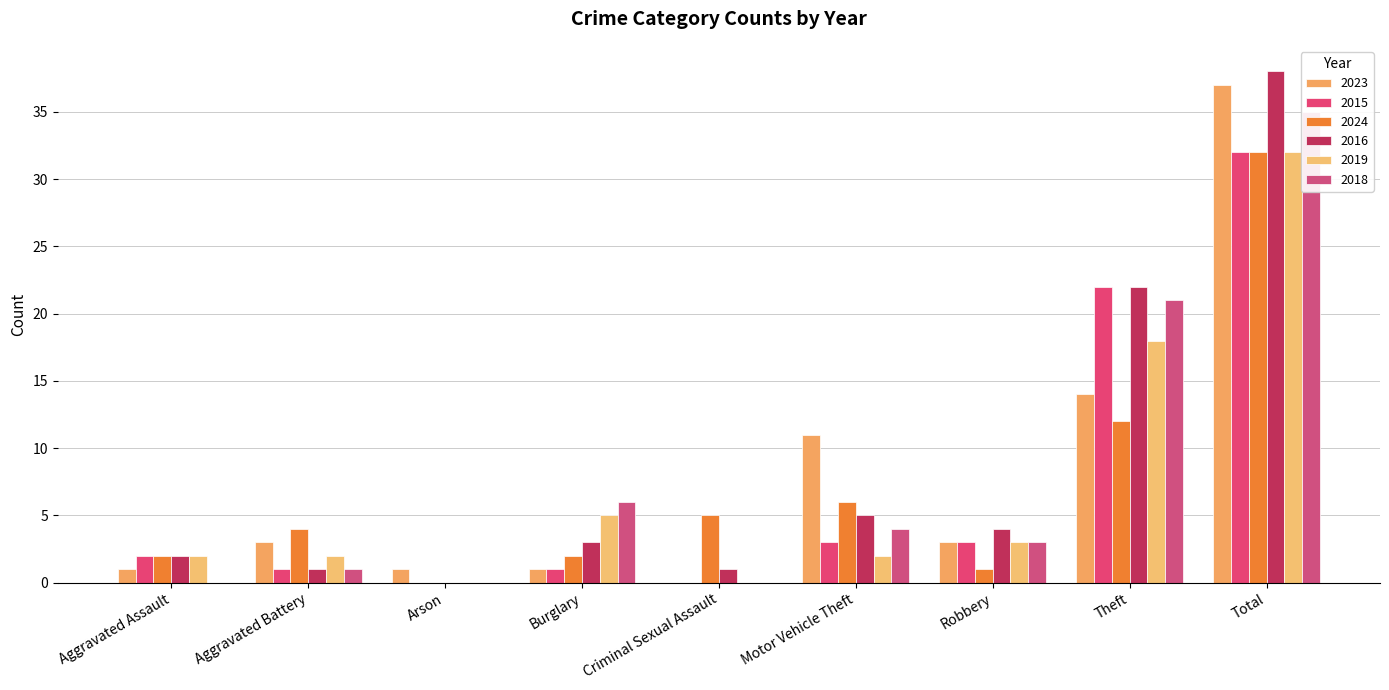

Between Arson and Criminal Sexual Assault, which series saw the biggest shift?

2024